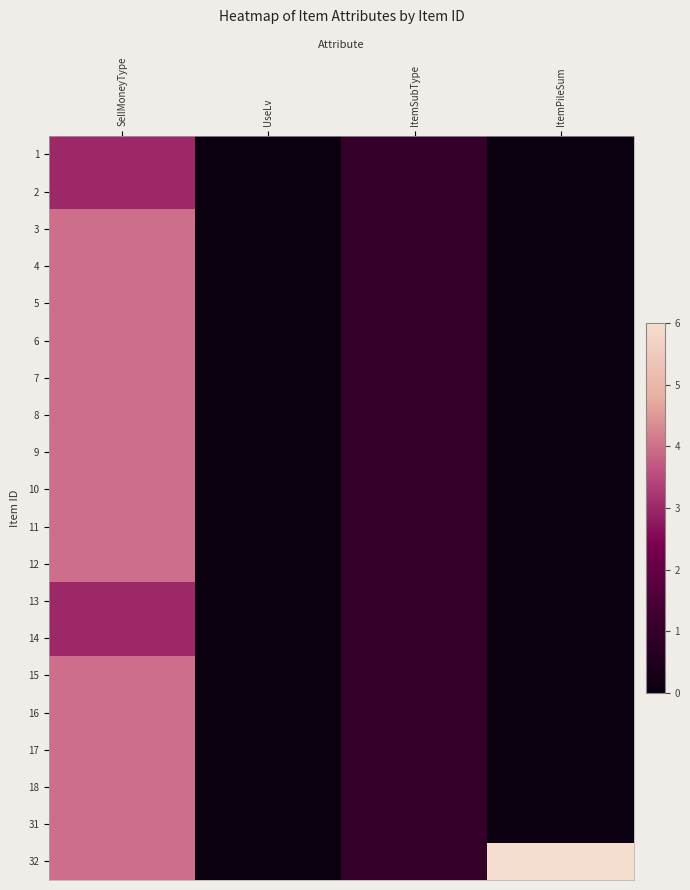

How many distinct data groups are displayed?

20